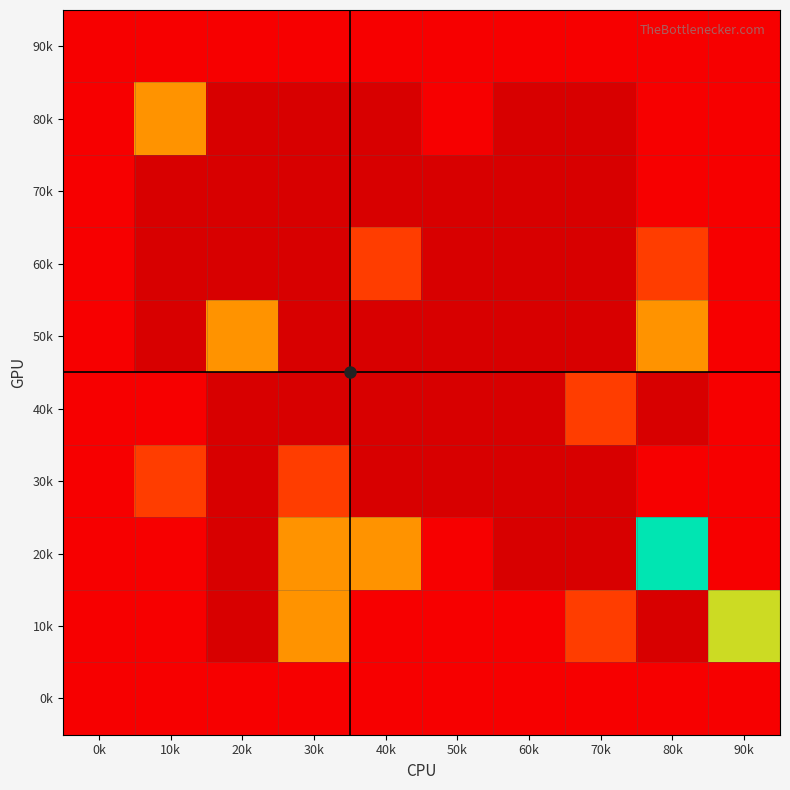

Between 20k and 90k, which is larger?

90k